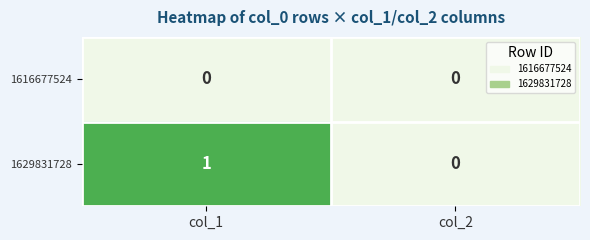

Which category has the highest value across all series?

col_1